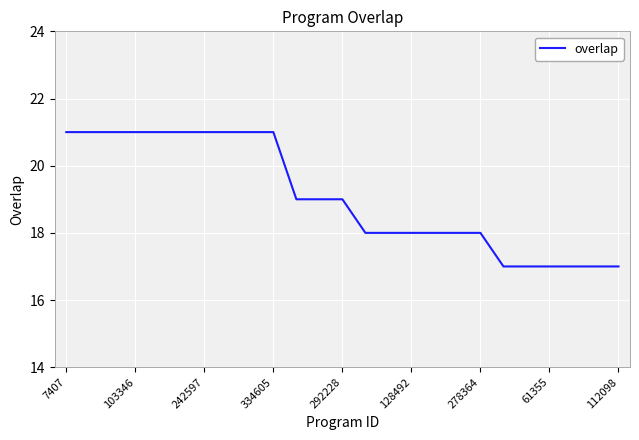

What is the difference between the maximum and minimum values?

4